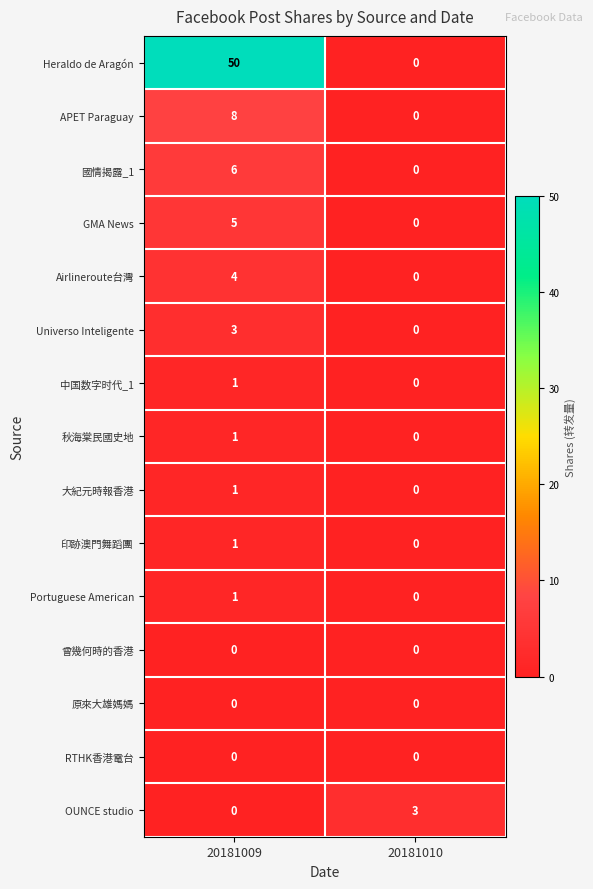

Reading right to left, list all the values displayed in this chart.

Heraldo de Aragón: 20181010=0	20181009=50
APET Paraguay: 20181010=0	20181009=8
國情揭露_1: 20181010=0	20181009=6
GMA News: 20181010=0	20181009=5
Airlineroute台灣: 20181010=0	20181009=4
Universo Inteligente: 20181010=0	20181009=3
中国数字时代_1: 20181010=0	20181009=1
秋海棠民國史地: 20181010=0	20181009=1
大紀元時報香港: 20181010=0	20181009=1
印跡澳門舞蹈團: 20181010=0	20181009=1
Portuguese American: 20181010=0	20181009=1
曾幾何時的香港: 20181010=0	20181009=0
原來大雄媽媽: 20181010=0	20181009=0
RTHK香港電台: 20181010=0	20181009=0
OUNCE studio: 20181010=3	20181009=0